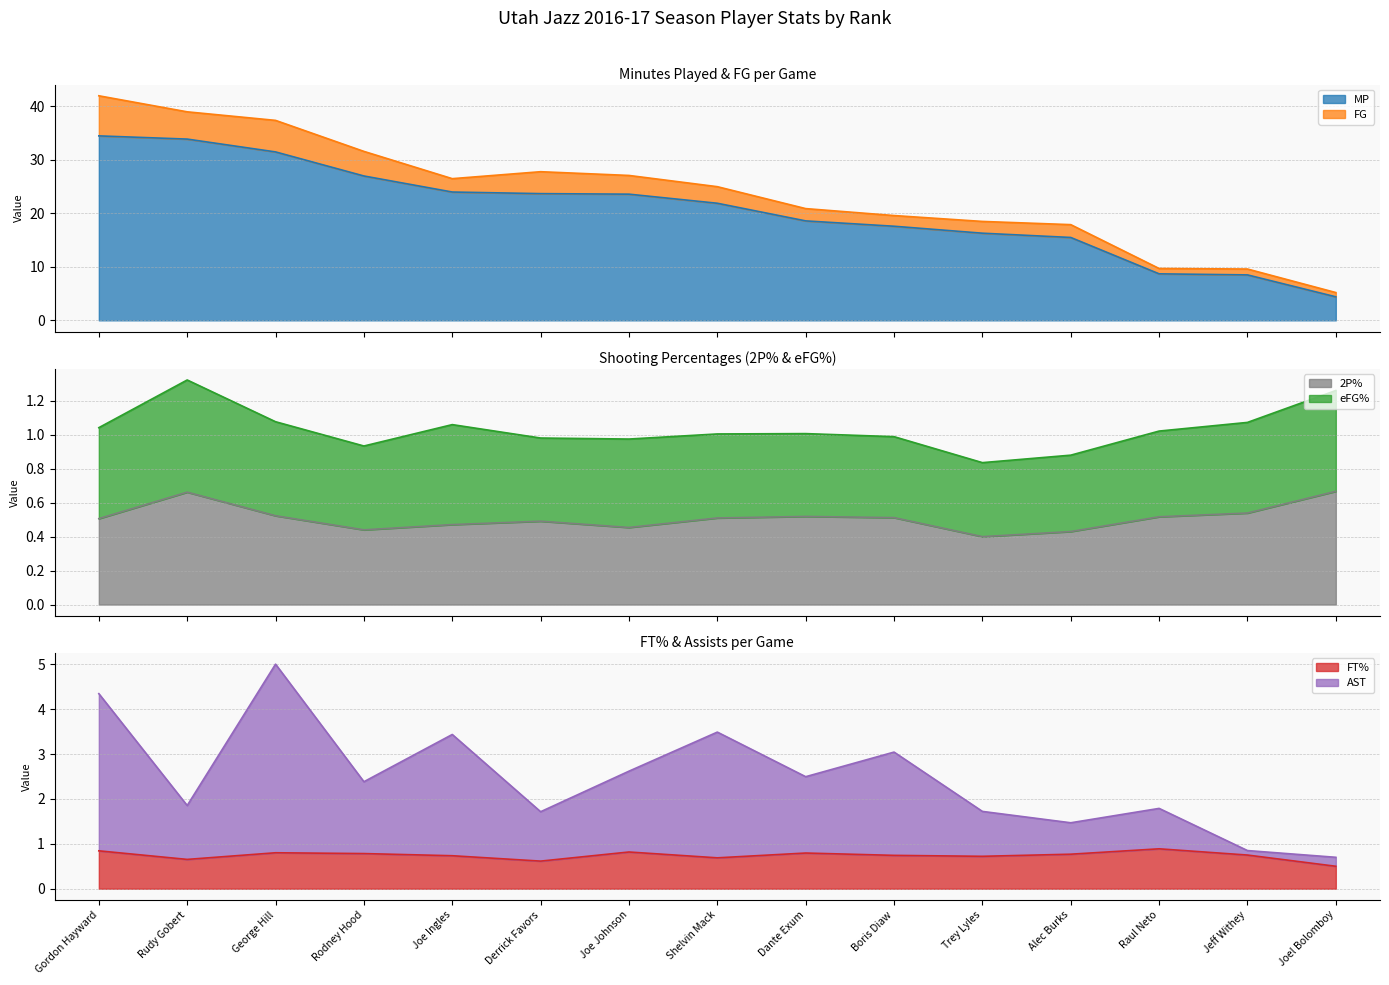

What is the minimum value for FT%?

0.5